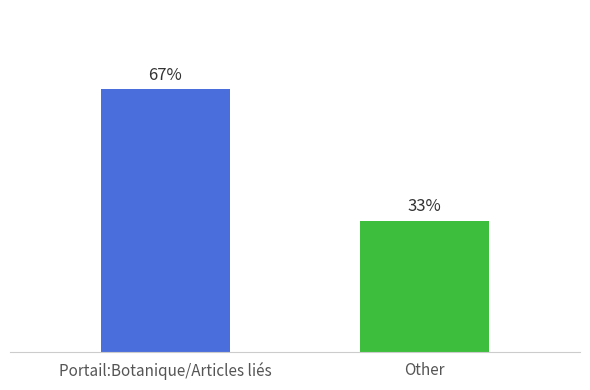

Is it true that the value at Other is 0?

False